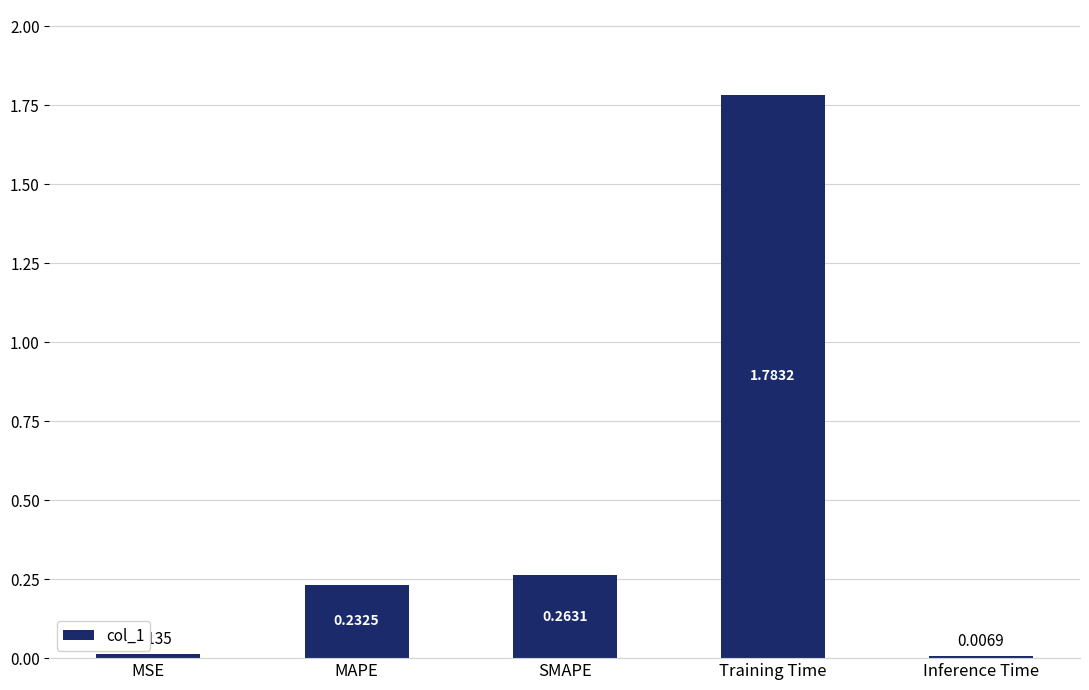

What is the sum of all values?

2.3